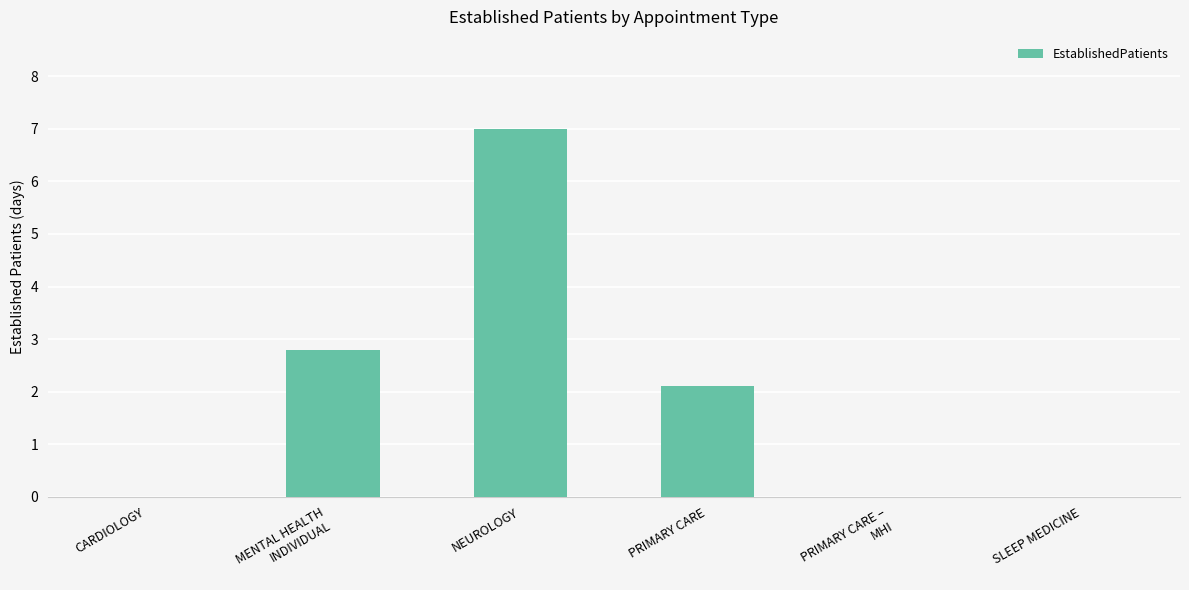

Does the chart contain stacked bars?

No